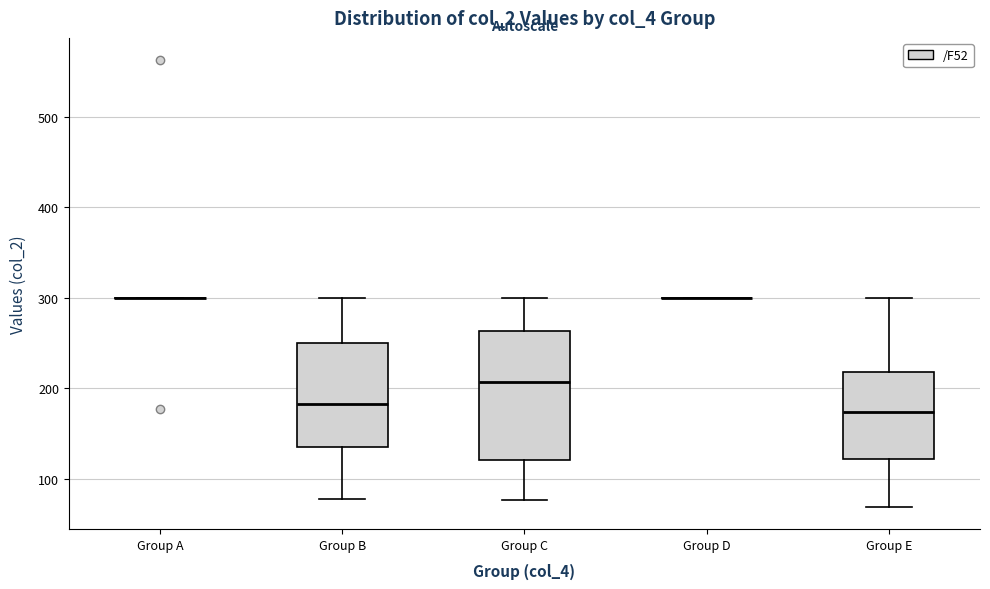

Reading left to right, read every box against the y-axis: the position of its median line, the range the box covers, and the ends of its whiskers. The values are not printed on the chart, so give them approximately, as read against the axis.

Group A: box collapsed to a line at 300, whiskers 300 to 300
Group B: median 180, box 140 to 250, whiskers 80 to 300
Group C: median 210, box 120 to 260, whiskers 80 to 300
Group D: box collapsed to a line at 300, whiskers 300 to 300
Group E: median 170, box 120 to 220, whiskers 70 to 300